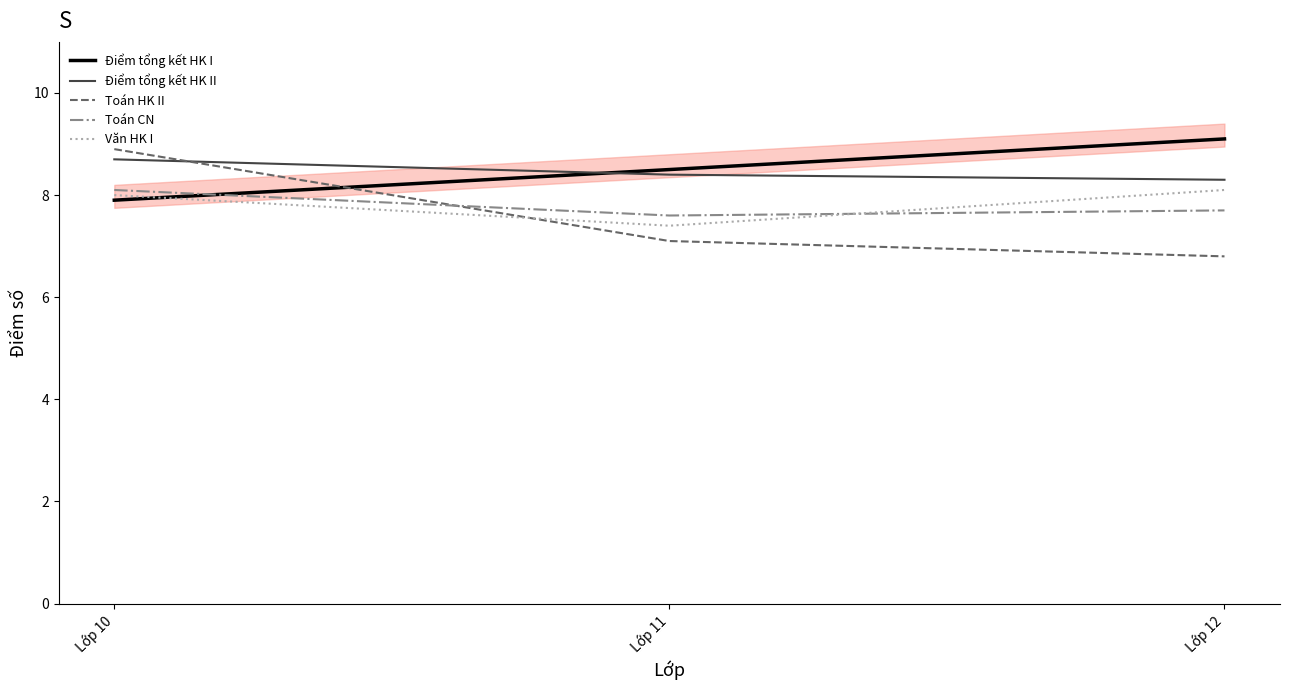

At which label is Văn HK I closest to 7?

Lớp 11